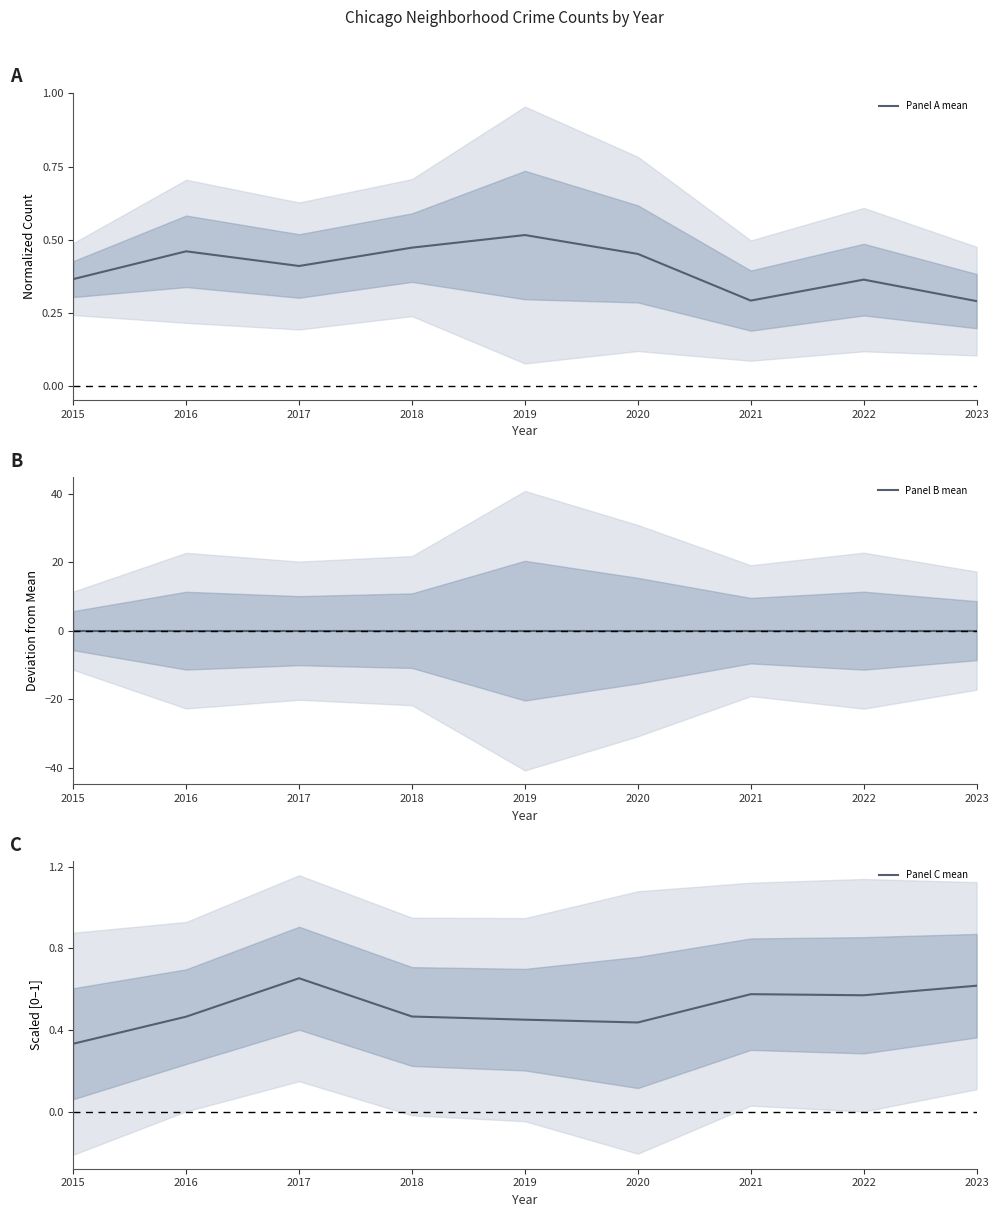

At which category does Panel A mean reach its first local valley?

2017